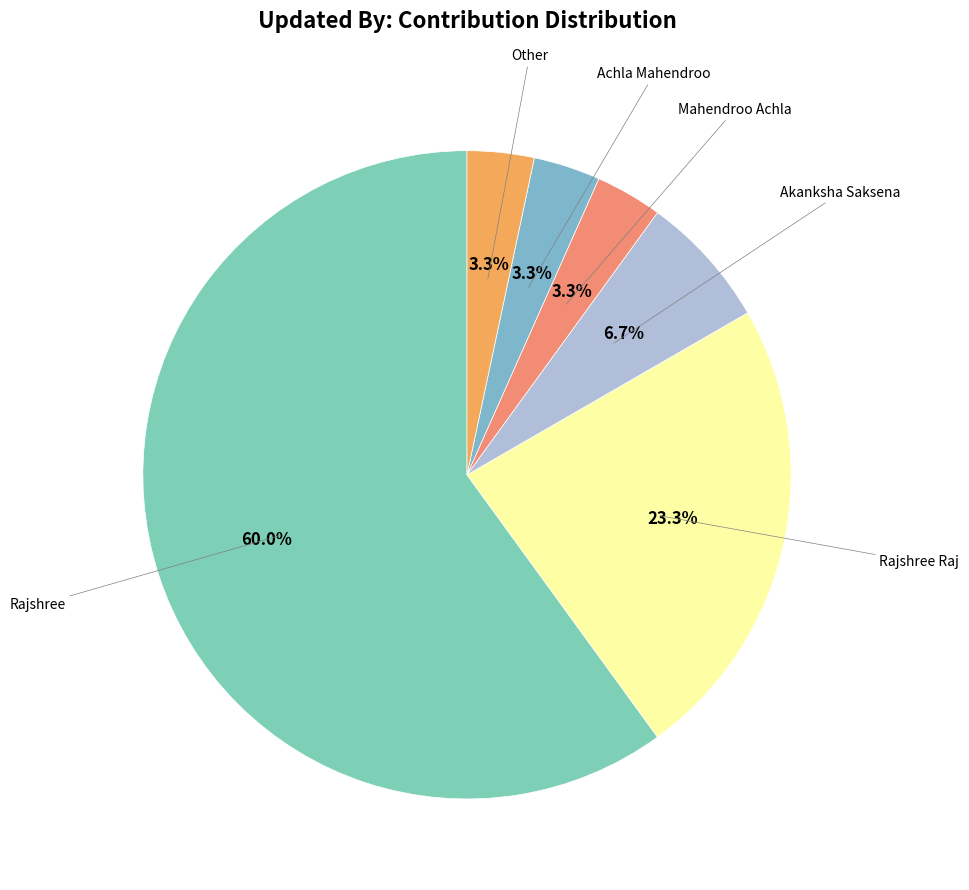

Is there any slice that represents more than half of the pie?

Yes